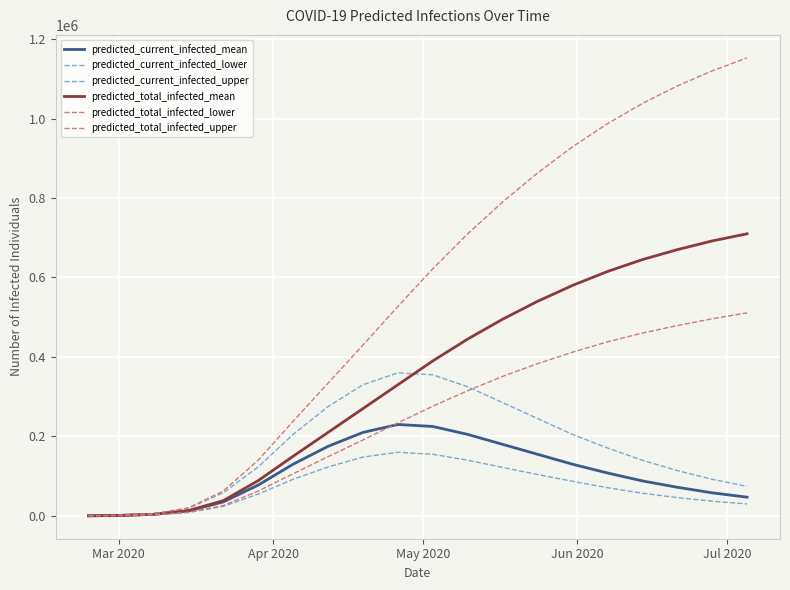

Does the chart have visible grid lines?

Yes